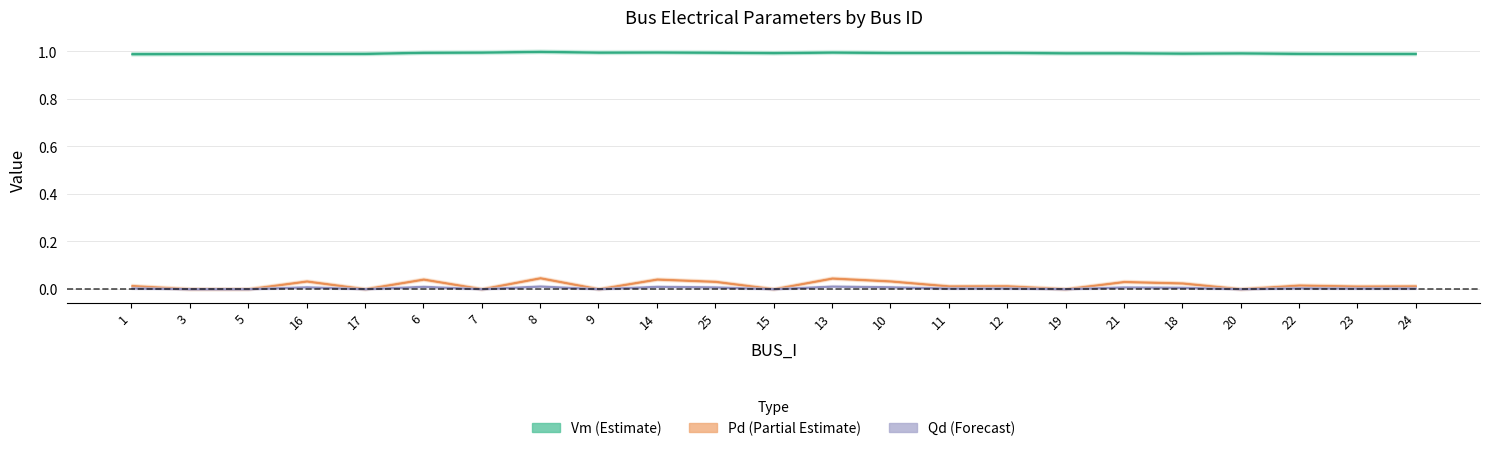

At how many categories does at least one series exceed 0?

23